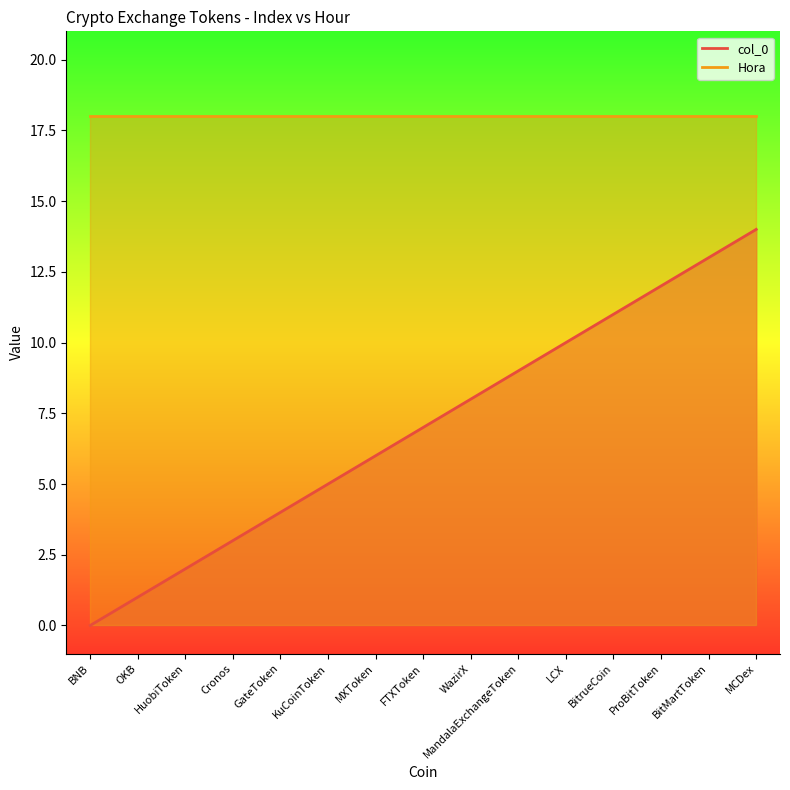

Which category has the highest value across all series?

MCDex